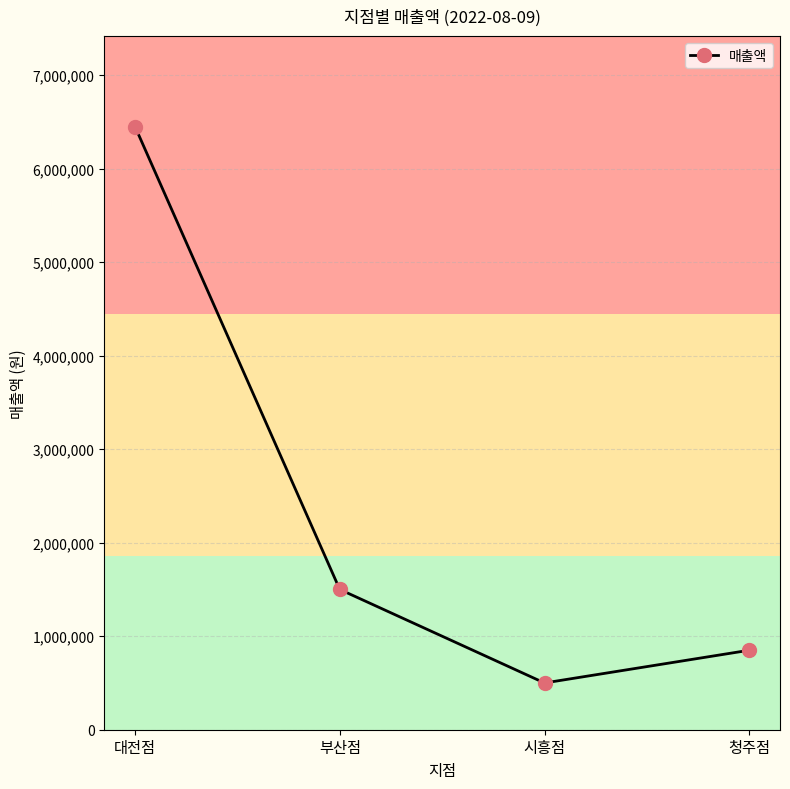

Approximately how many times larger is the value at 부산점 compared to 시흥점?

3.0